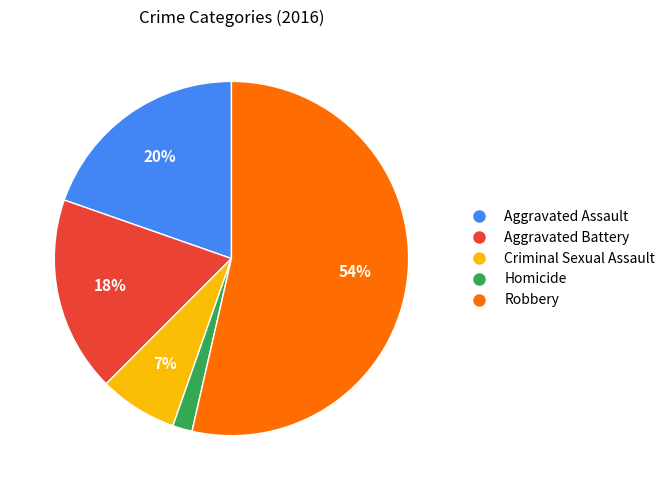

What percentage is the Aggravated Assault slice, to the nearest percent?

20%